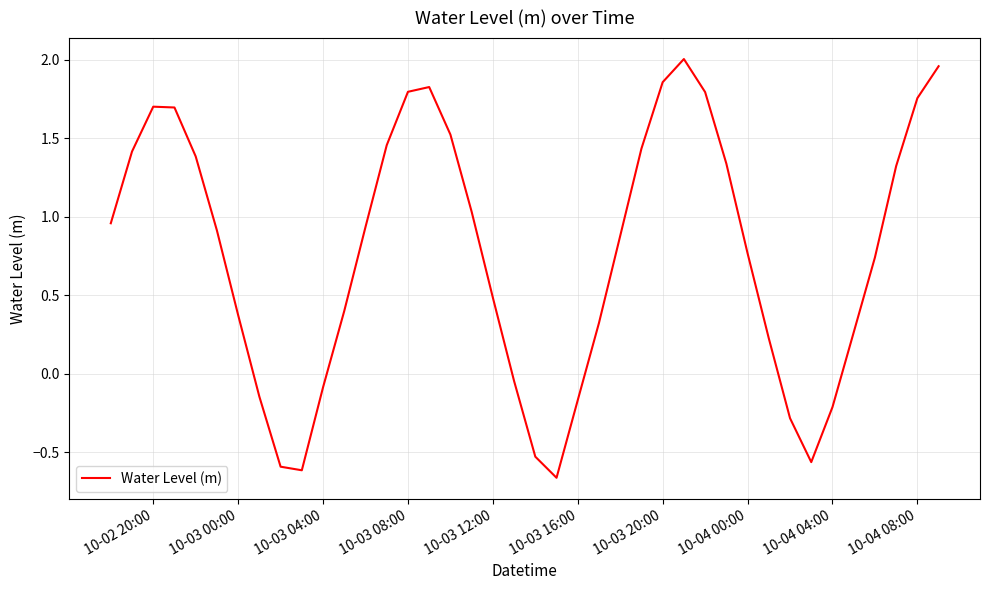

What is the difference between the maximum and minimum values?

2.7